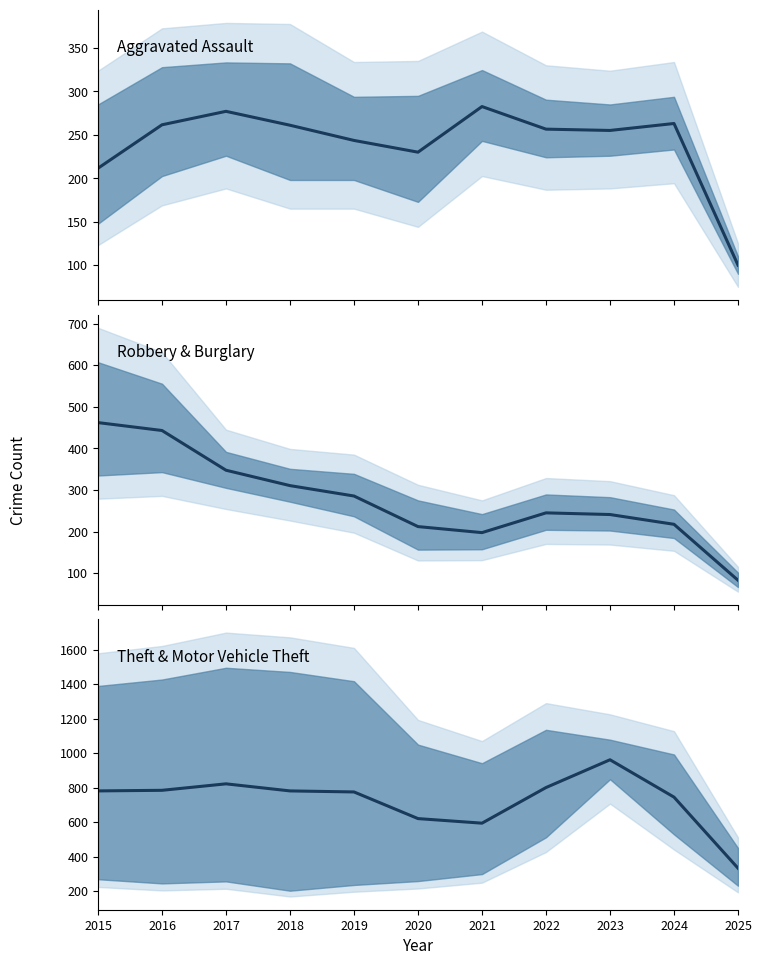

True or false: Robbery & Burglary (mean) has more than 0 interior local peaks.

True